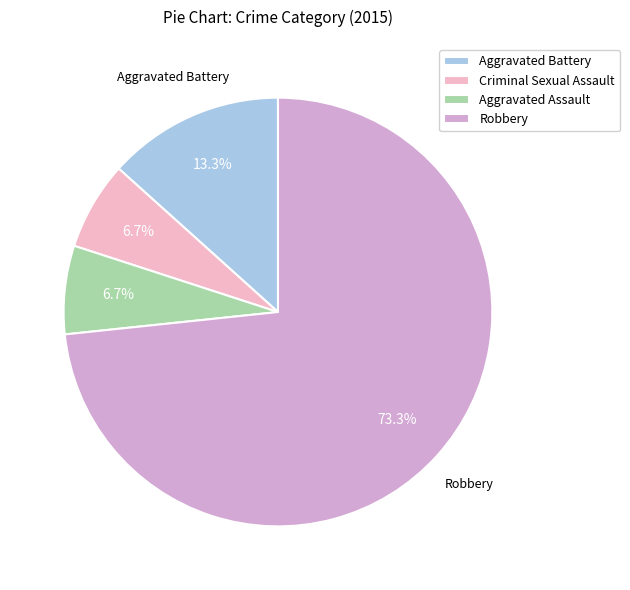

To the nearest percent, what is the difference between the largest and smallest slice percentages?

67%